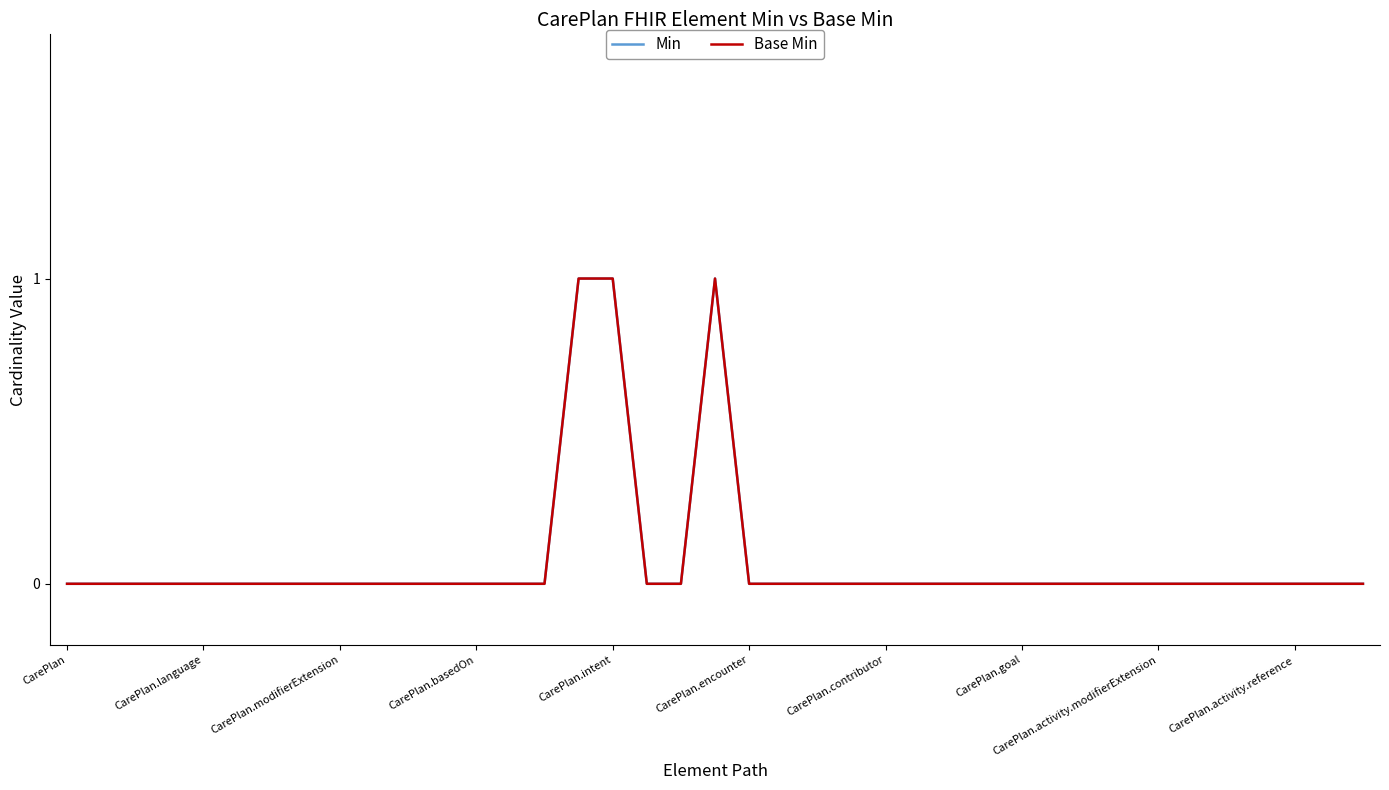

Which series has the largest range (max minus min)?

Min